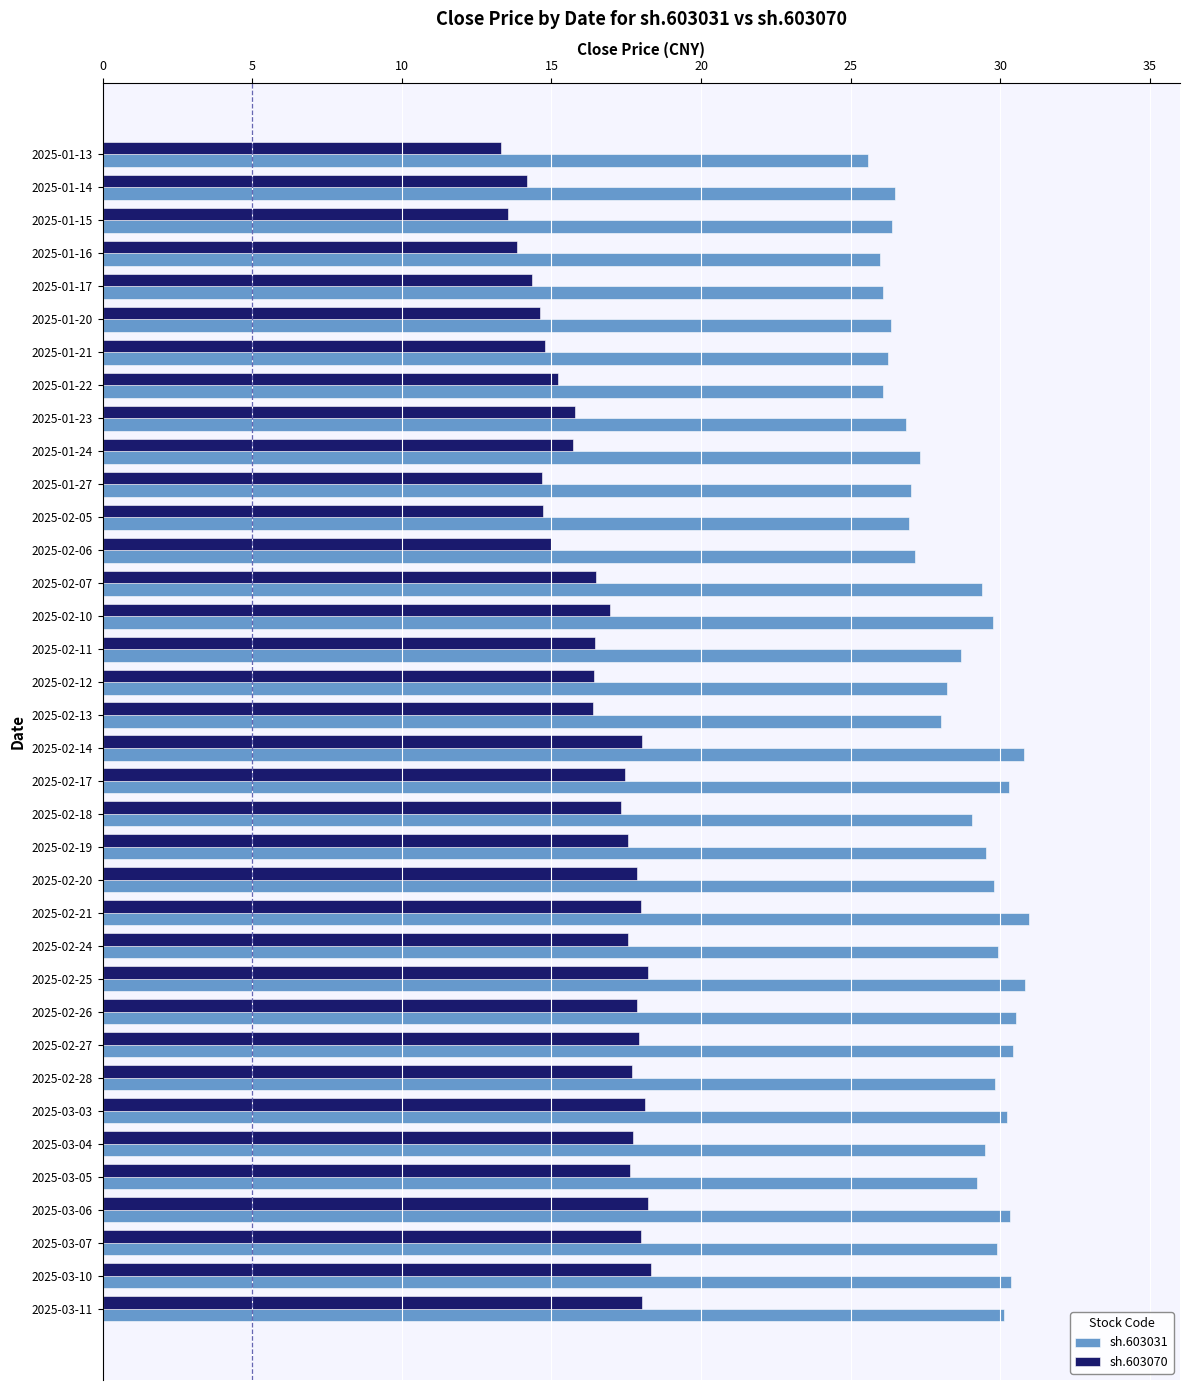

True or false: sh.603070 has a value of 12.5 at 2025-03-03.

False